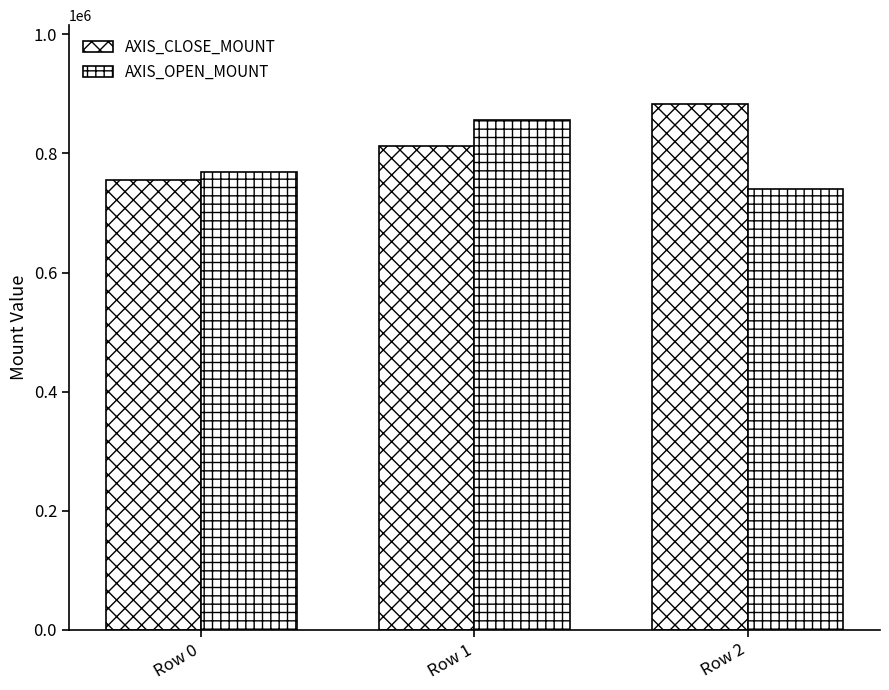

What is the average value of the AXIS_CLOSE_MOUNT series?

817000